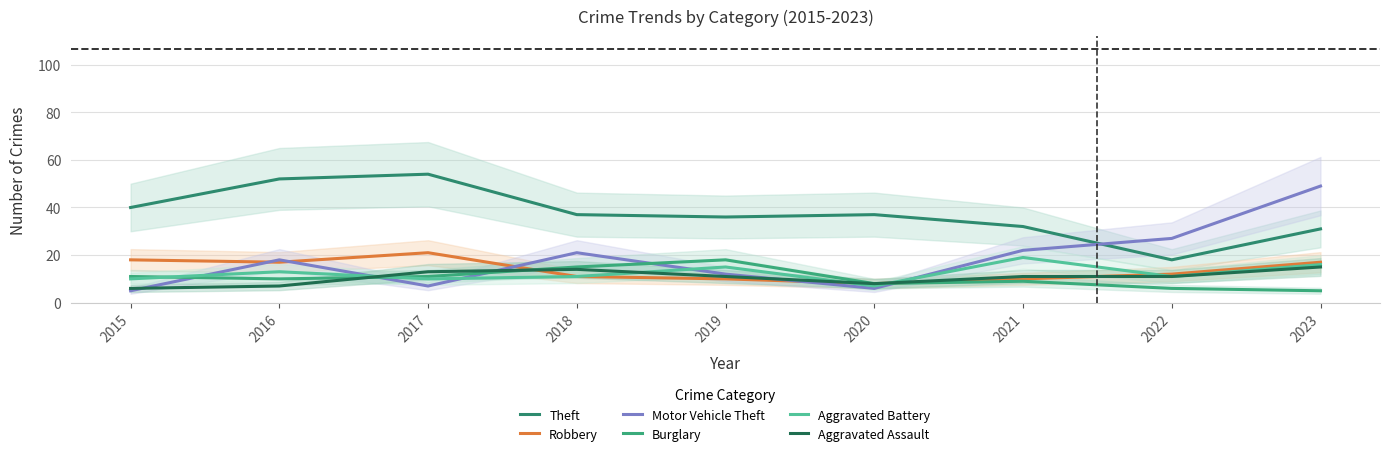

How many intersections are there between Aggravated Assault and Burglary?

2